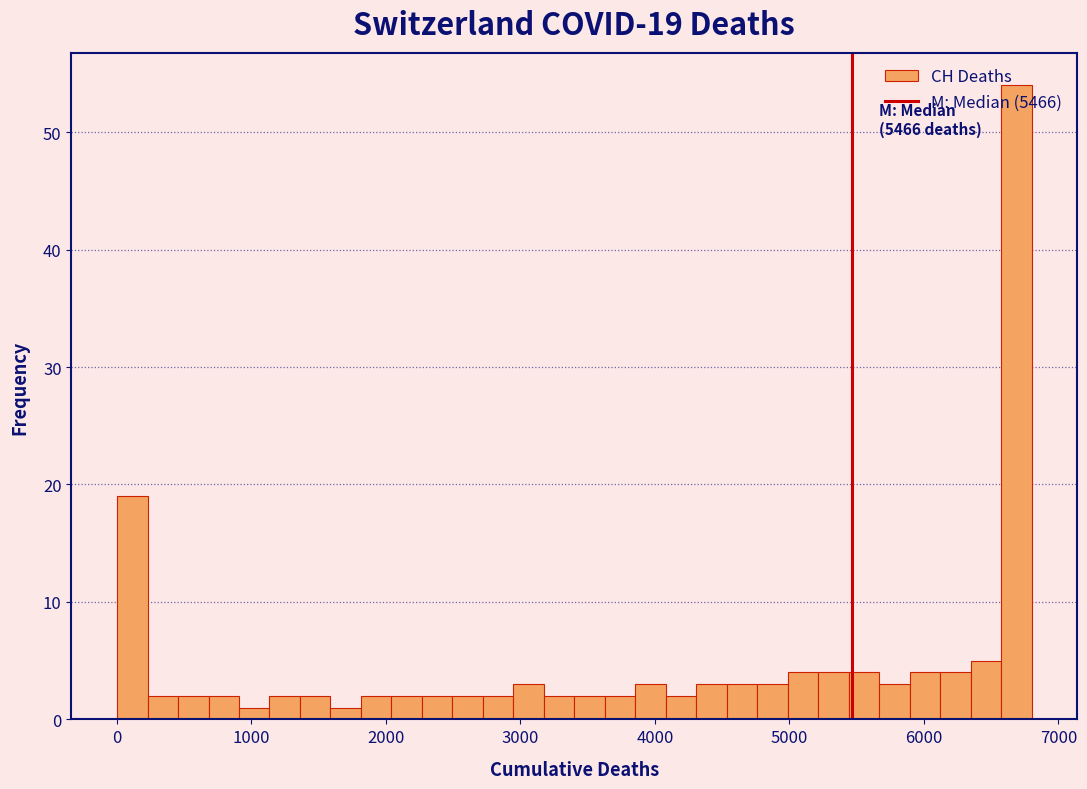

Around what value on the x-axis is the tallest bar? Give the approximate position of its centre, as read against the axis.

6700